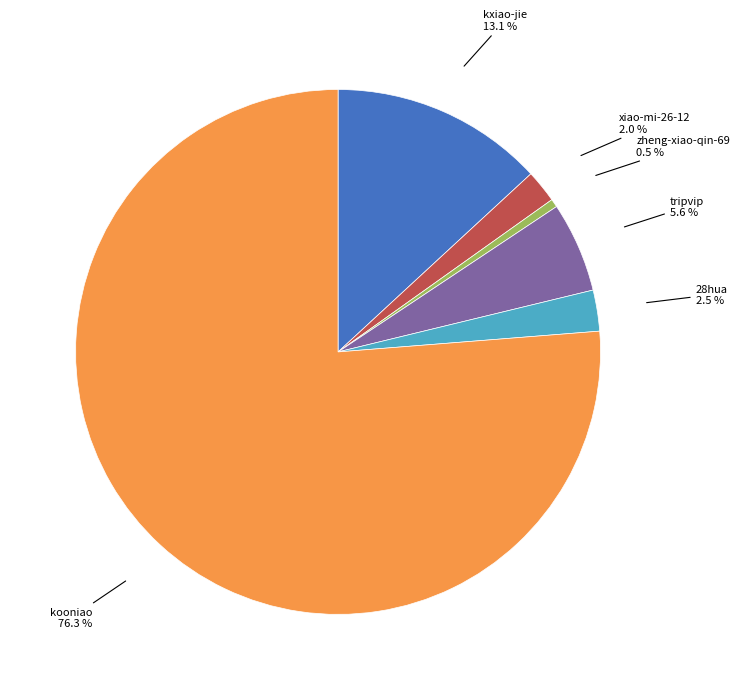

Does any single category account for the majority?

Yes